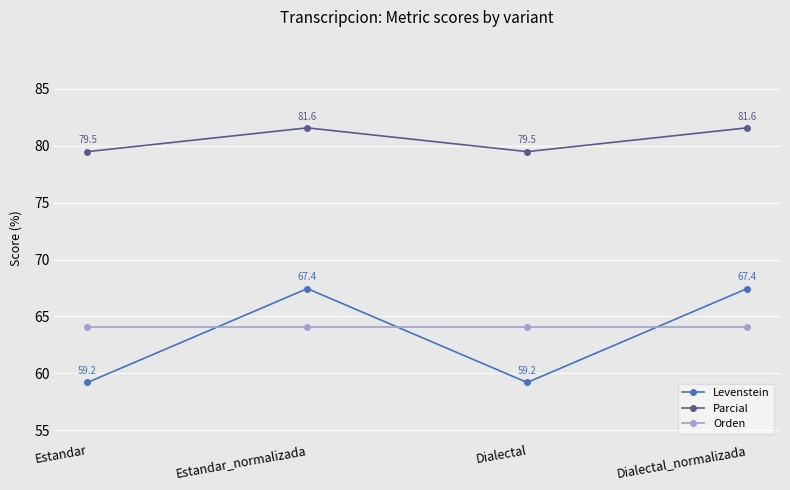

Read the Parcial value at Estandar.

79.5